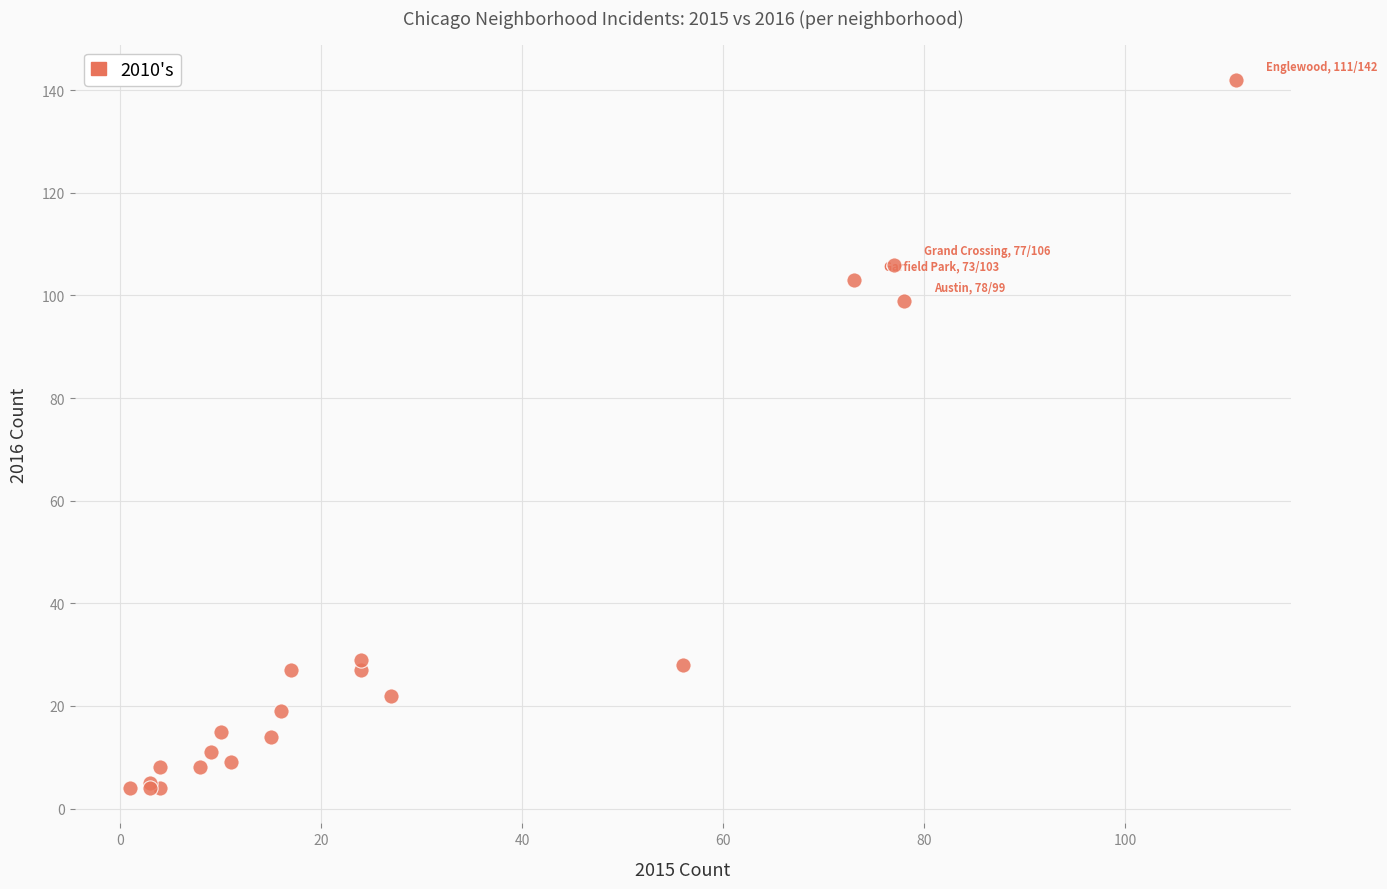

What Y value in the scatter plot is closest to 73?

99